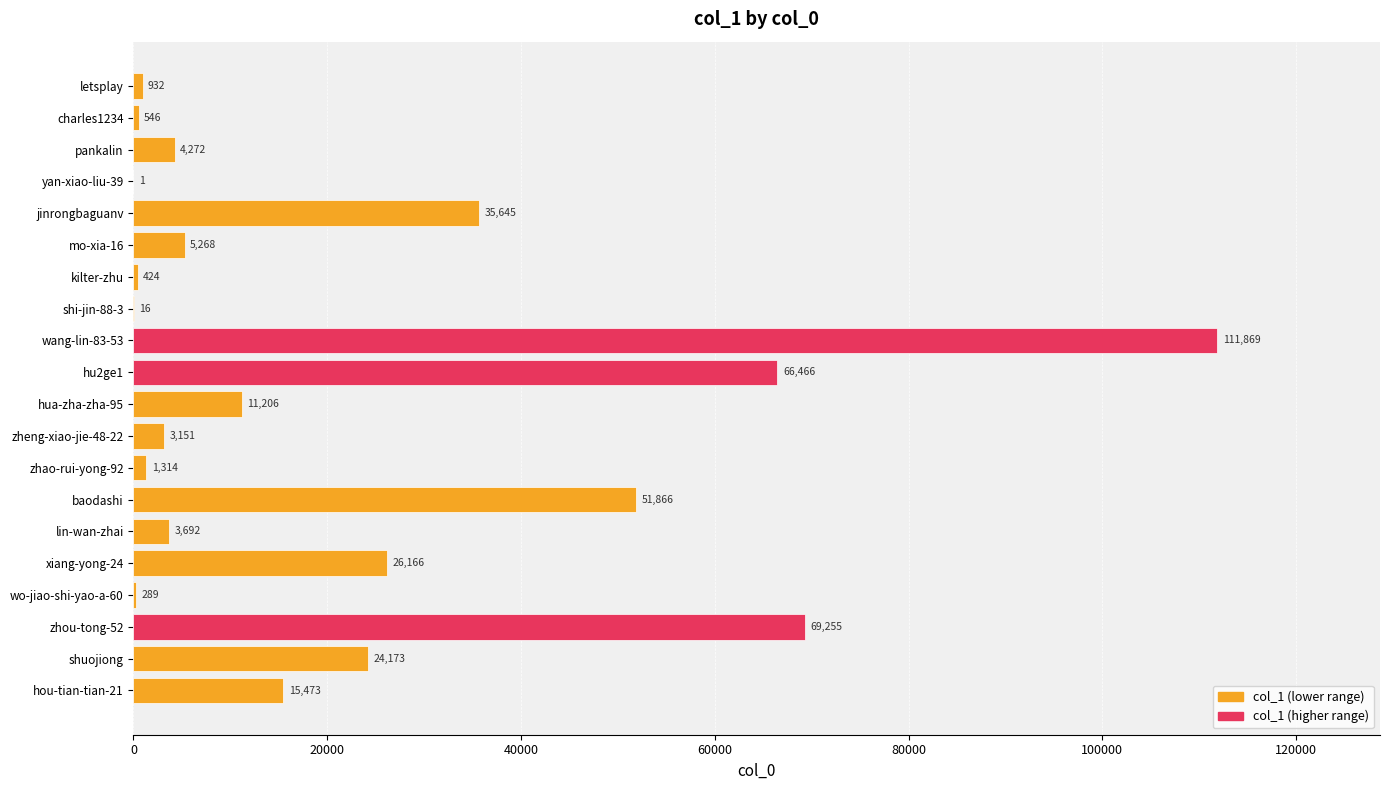

Between shi-jin-88-3 and hou-tian-tian-21, which is larger?

hou-tian-tian-21